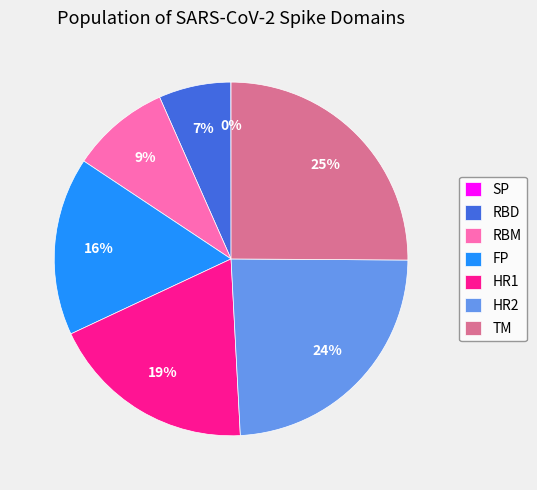

Combined, do FP and TM account for over 50%?

No